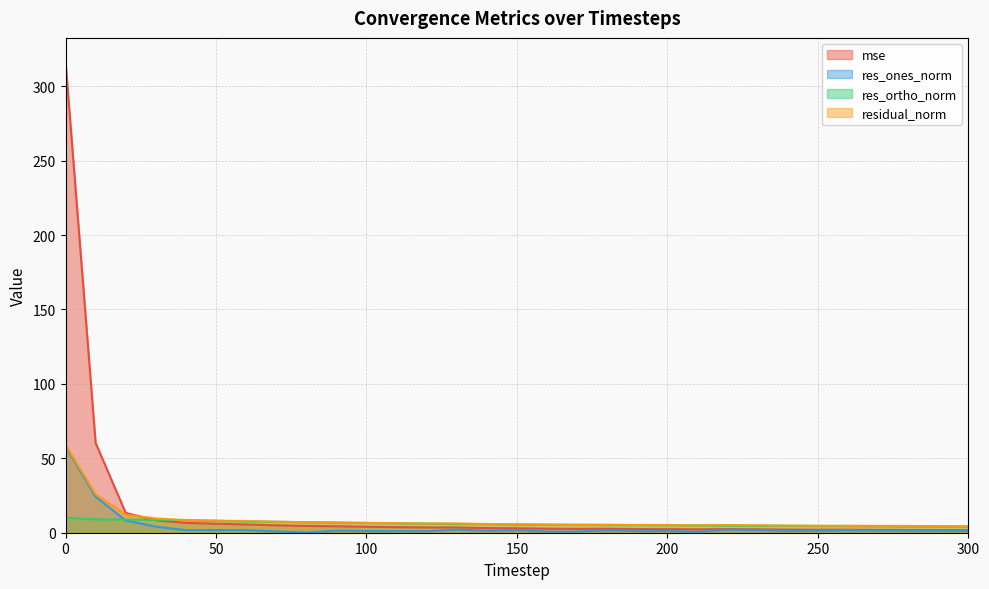

Which series has the largest total across all categories?

mse